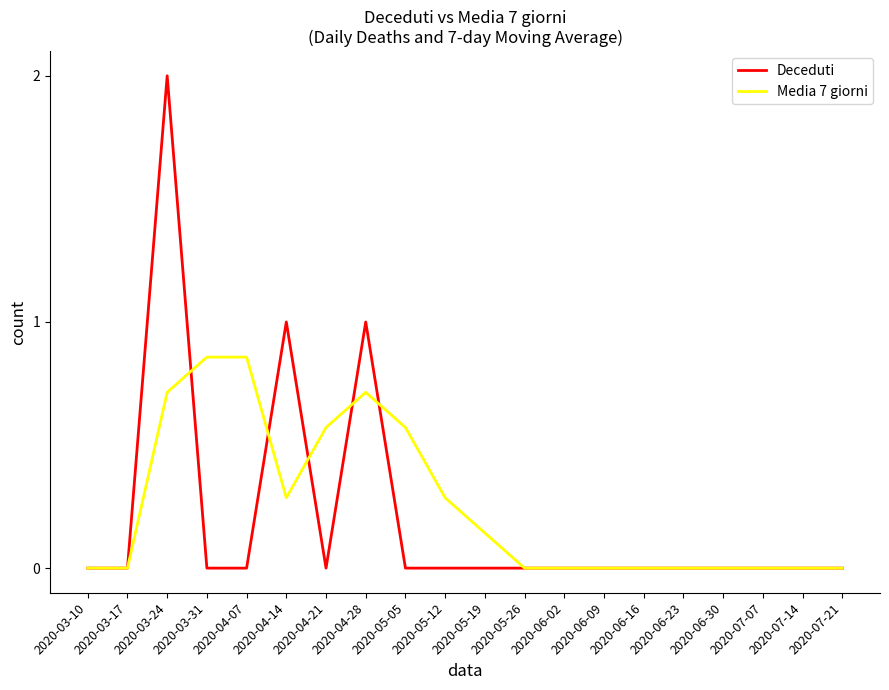

What position from the left is 2020-07-21?

20